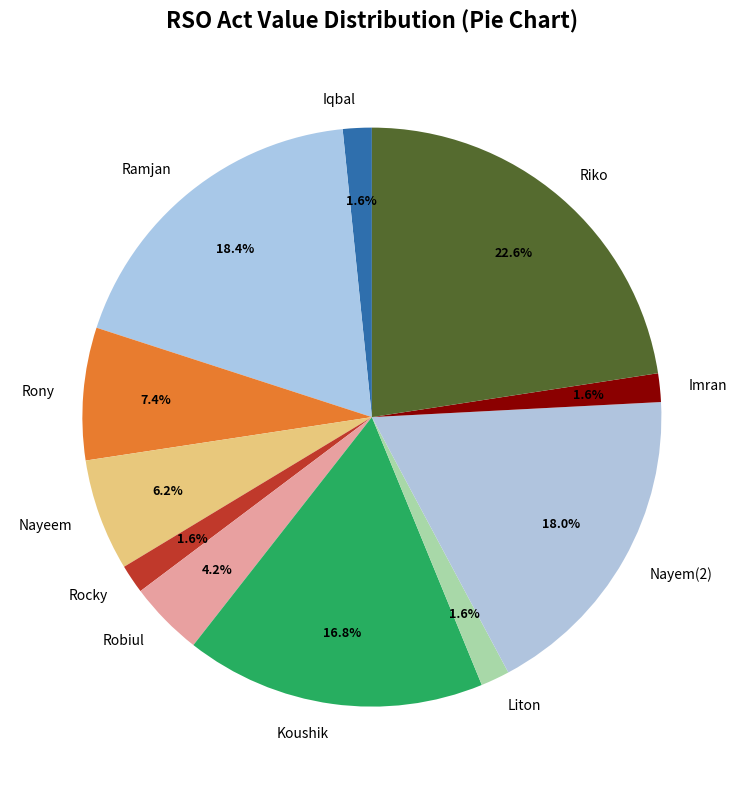

To the nearest percent, what is the combined percentage of Nayeem and Ramjan?

25%